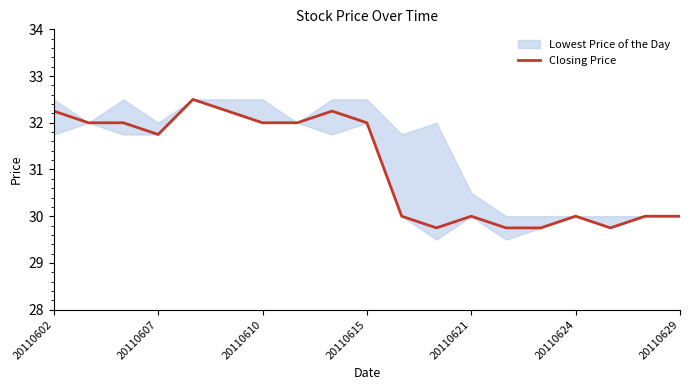

What is the difference between the maximum and minimum values?

2.8